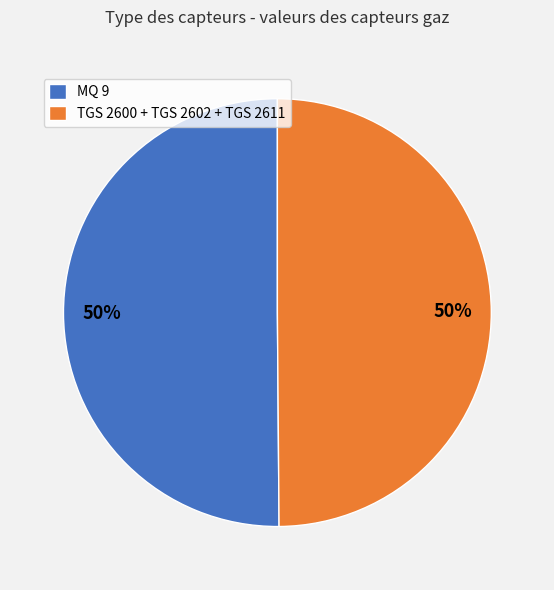

The MQ 9 slice represents 50% of the pie. True or false?

True